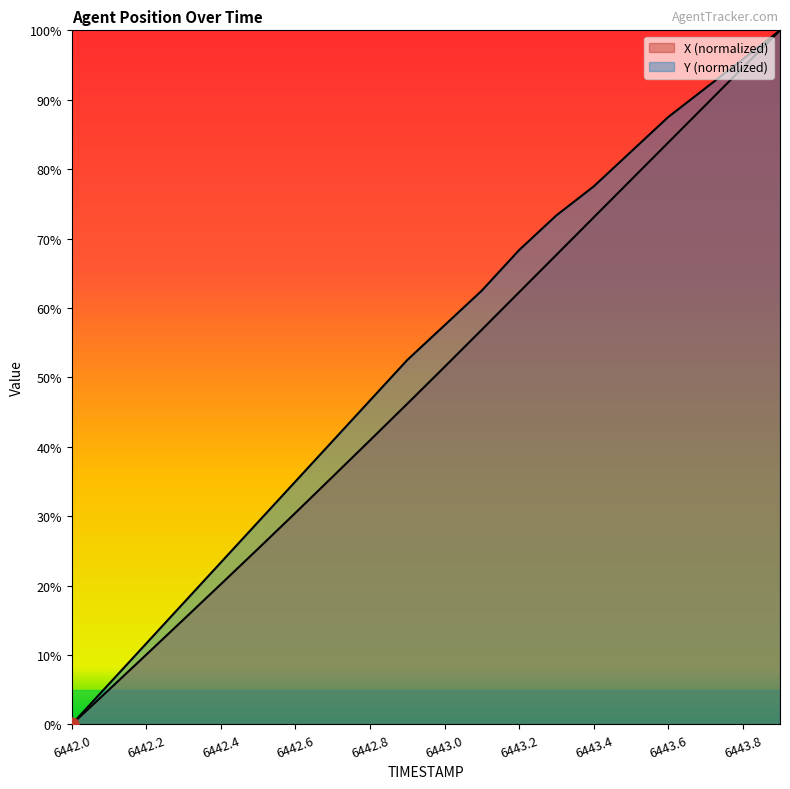

What are all the series names shown in the legend?

X, Y